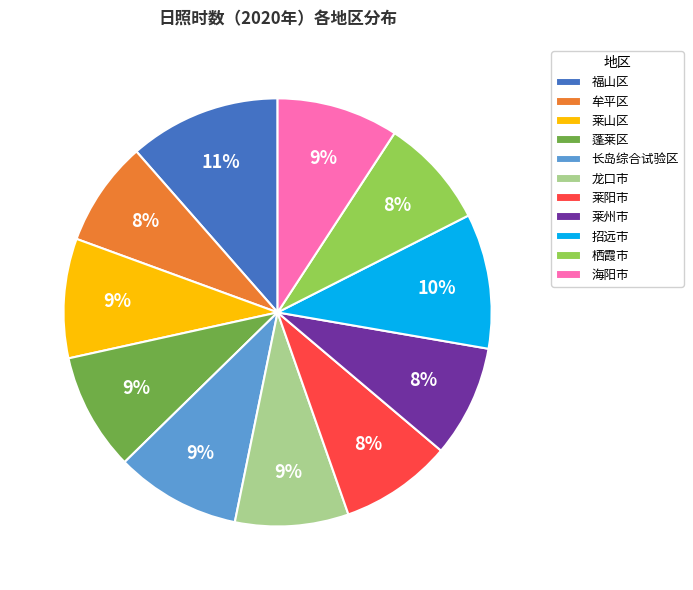

Between 牟平区 and 招远市, which is larger?

招远市